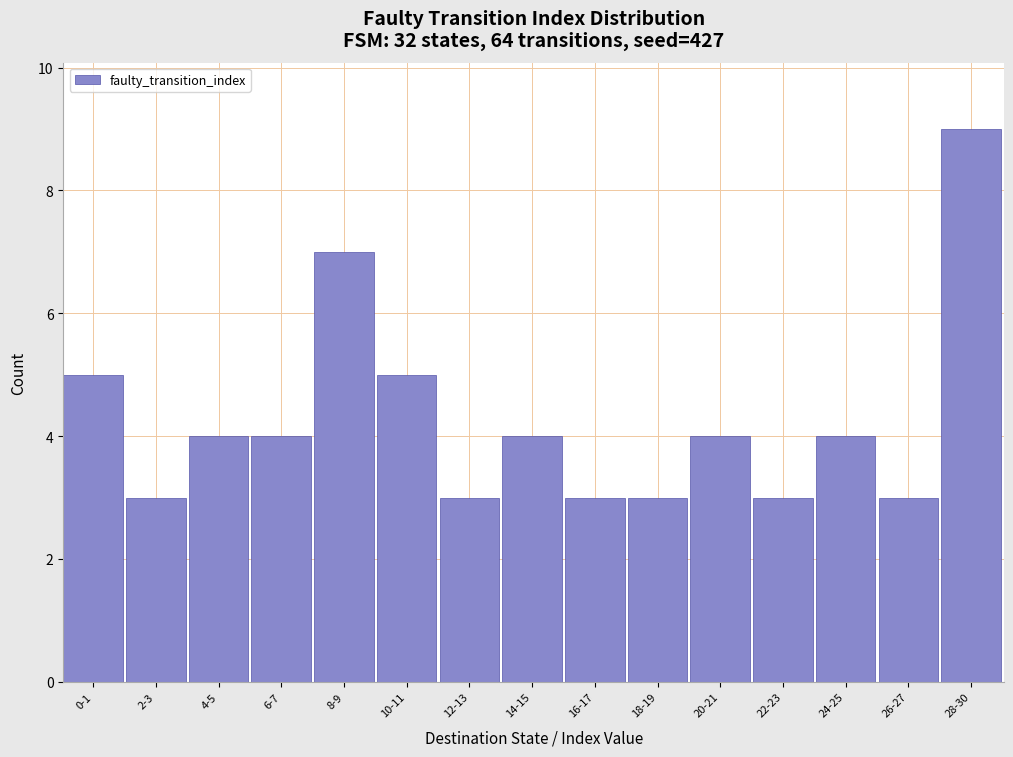

Reading left to right, extract all data points from this chart.

0-1=5	2-3=3	4-5=4	6-7=4	8-9=7	10-11=5	12-13=3	14-15=4	16-17=3	18-19=3	20-21=4	22-23=3	24-25=4	26-27=3	28-30=9